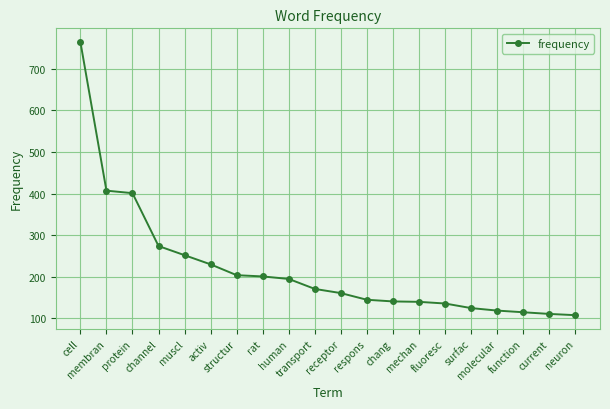

True or false: the data shows 168 at channel.

False